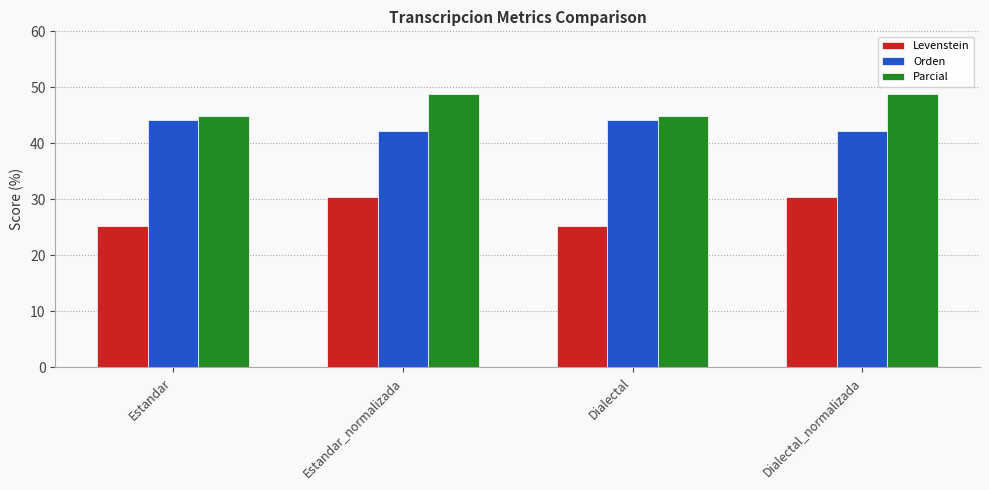

Is the value of Orden at Dialectal_normalizada greater than the value of Levenstein at Estandar?

Yes